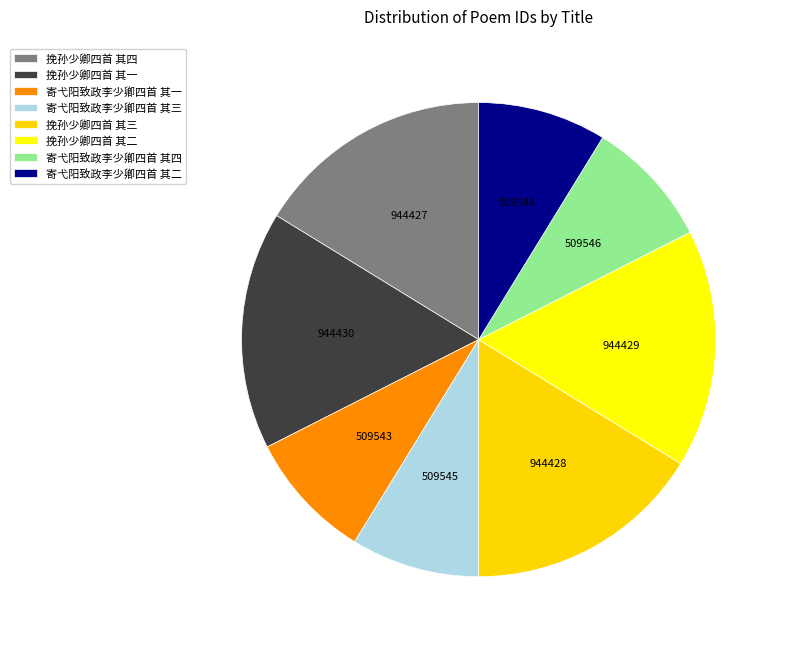

True or false: 寄弋阳致政李少卿四首 其三 accounts for 1% of the total.

False